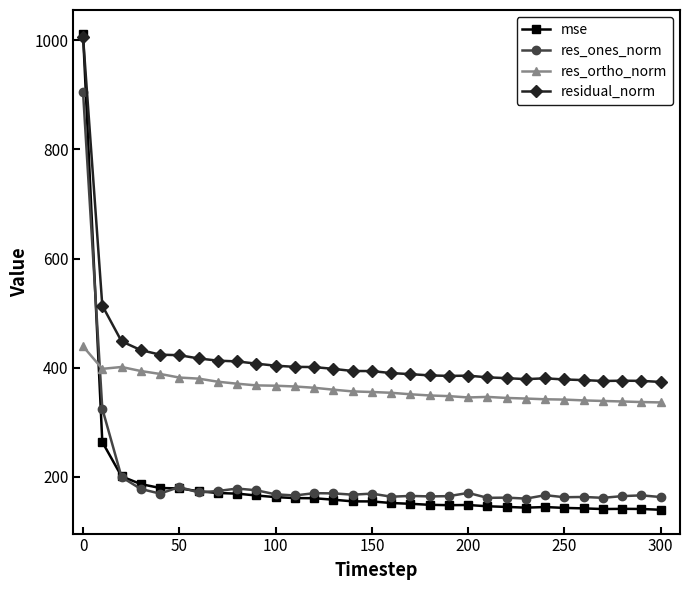

True or false: residual_norm has more than 0 interior local peaks.

True